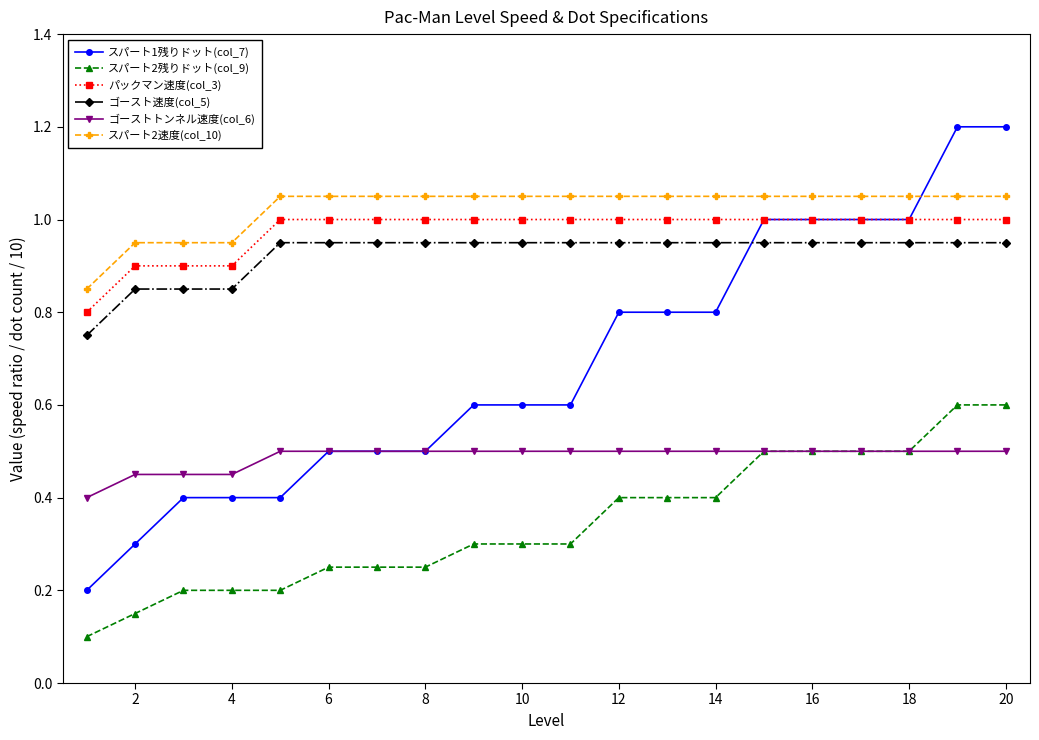

True or false: スパート2残りドット(col_9) and スパート1残りドット(col_7) intersect in this chart.

False